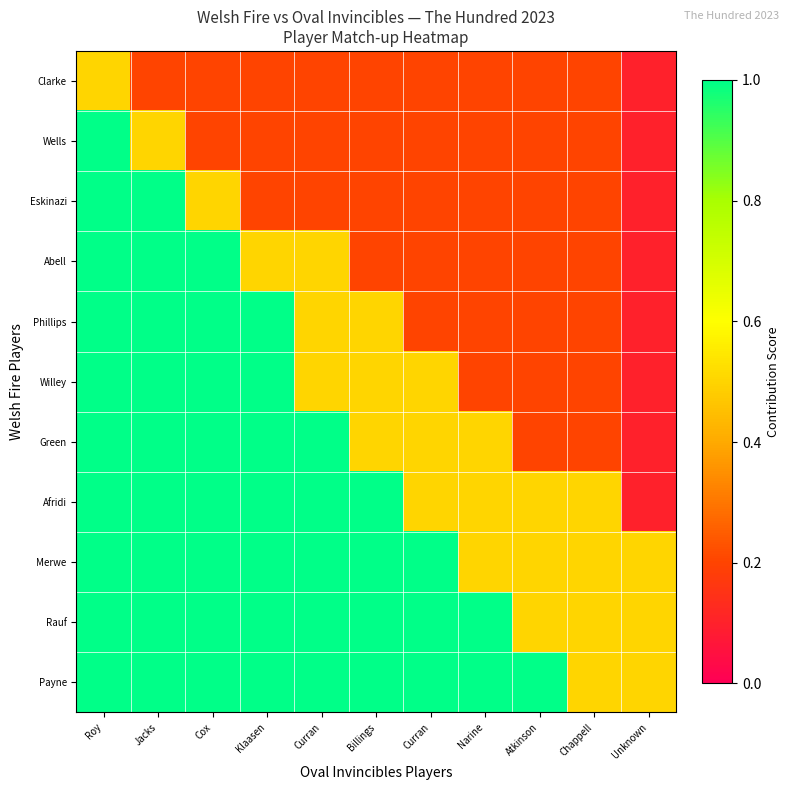

List the series in order of their peak value, lowest first.

Clarke, Wells, Eskinazi, Abell, Phillips, Willey, Green, Afridi, Merwe, Rauf, Payne